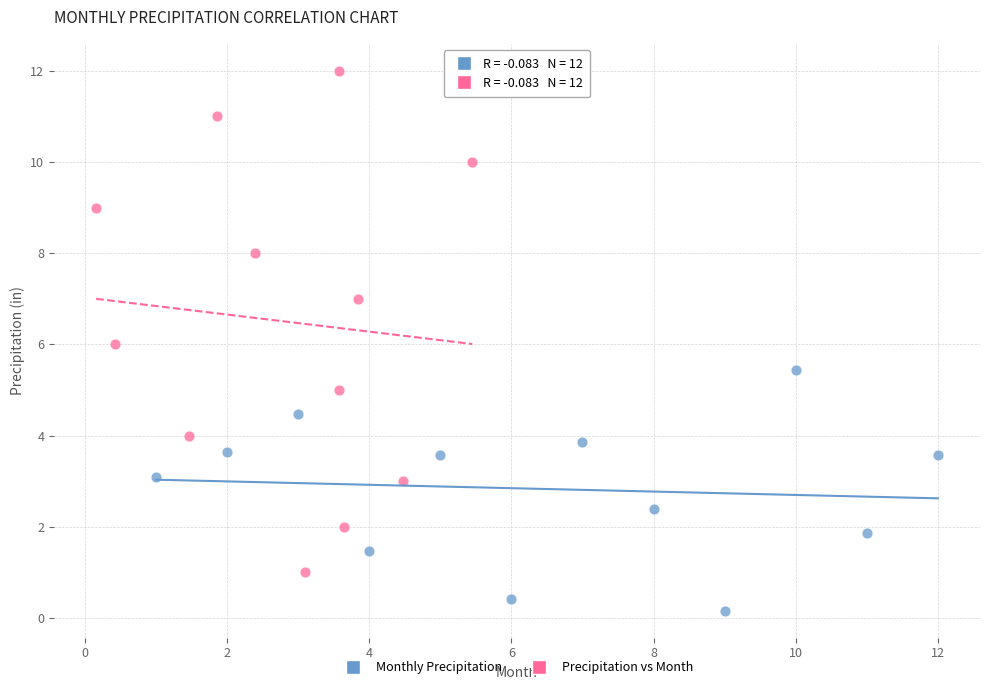

Which series contains the lowest Y value?

Monthly Precipitation